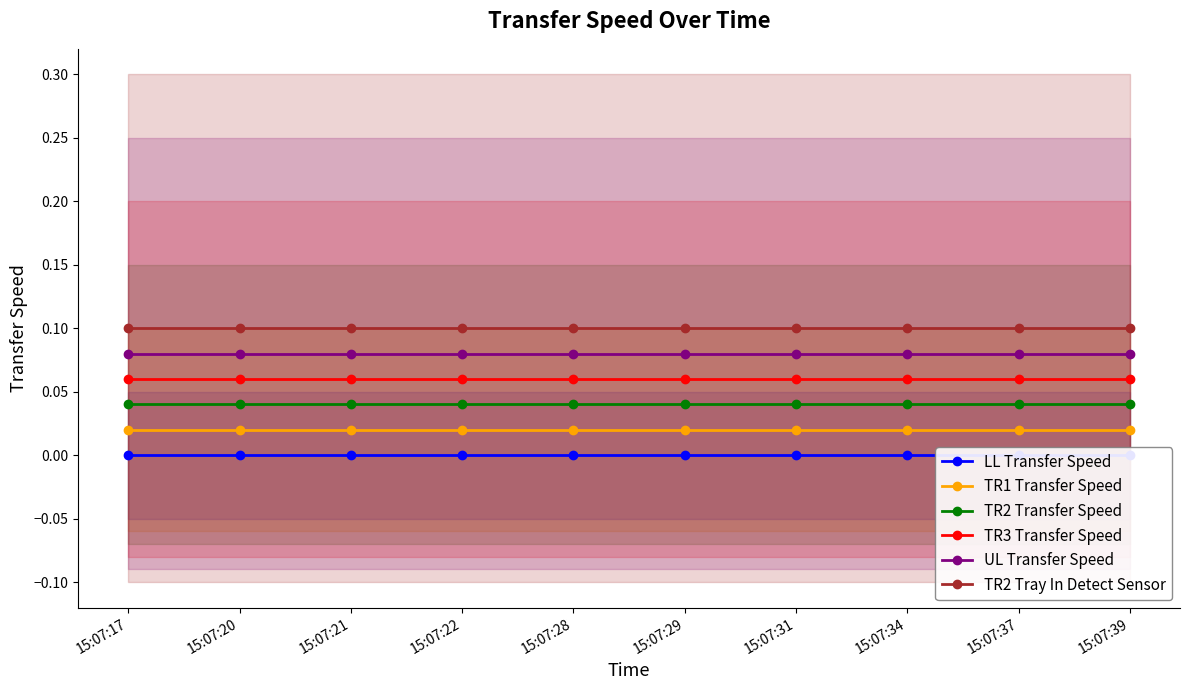

True or false: TR2 Transfer Speed and TR2 Tray In Detect Sensor intersect in this chart.

False